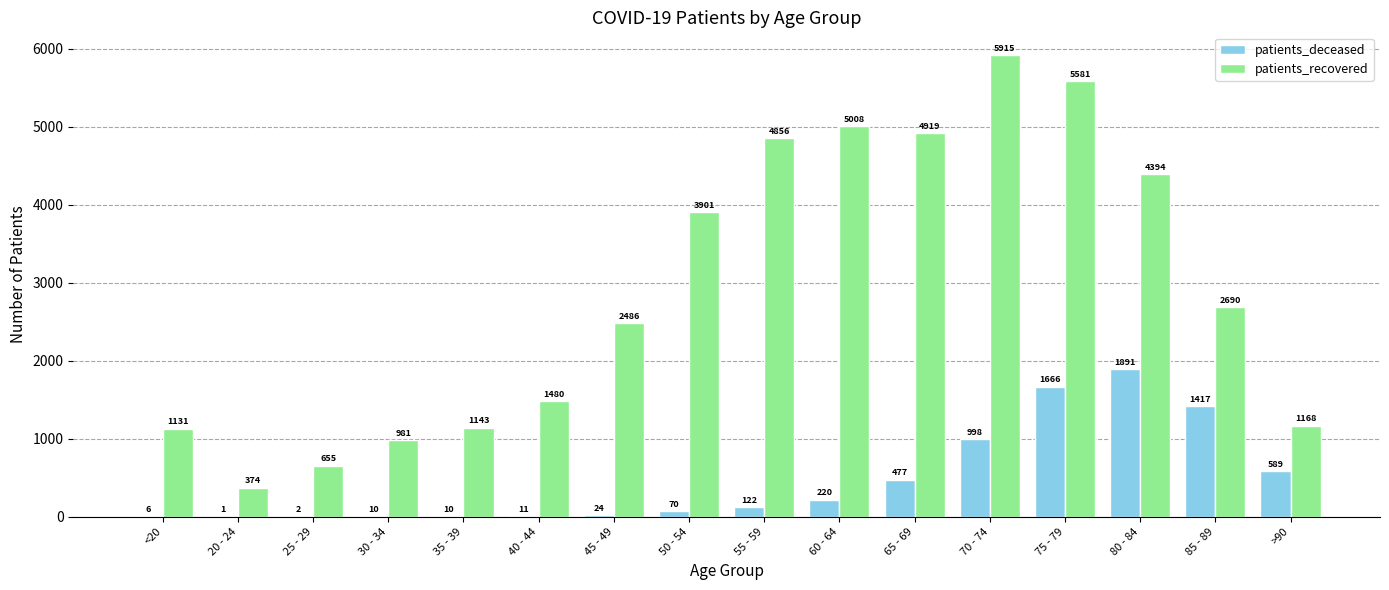

True or false: patients_deceased has a value of 1025 at >90.

False